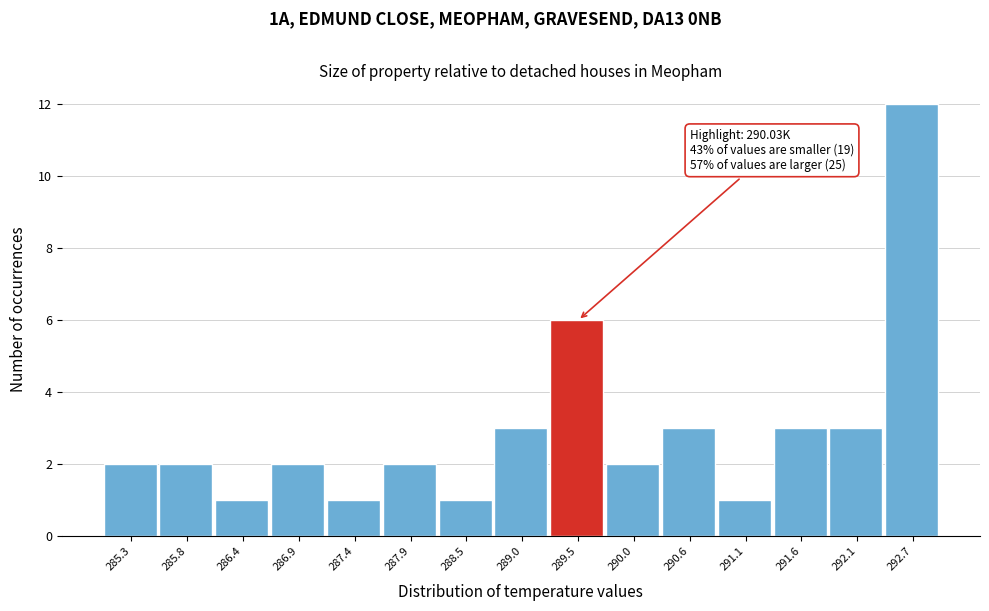

Reading left to right, what are all the values shown in this chart?

285.3=2	285.8=2	286.4=1	286.9=2	287.4=1	287.9=2	288.5=1	289.0=3	289.5=6	290.0=2	290.6=3	291.1=1	291.6=3	292.1=3	292.7=12